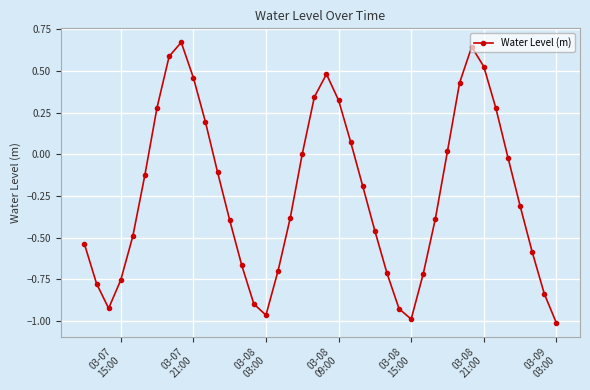

What is the difference between the maximum and second lowest values?

1.7